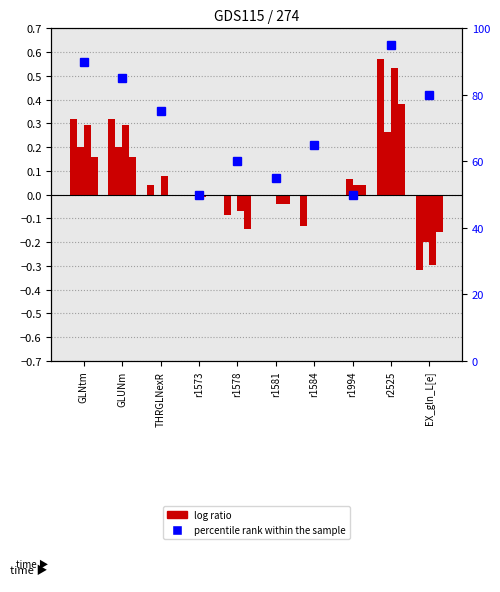

How many categories are shown in the chart?

10